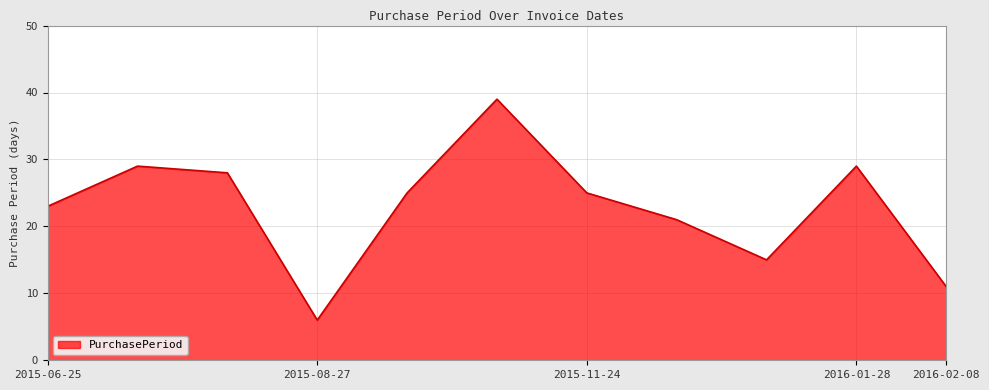

What is the difference between the maximum and minimum values?

33